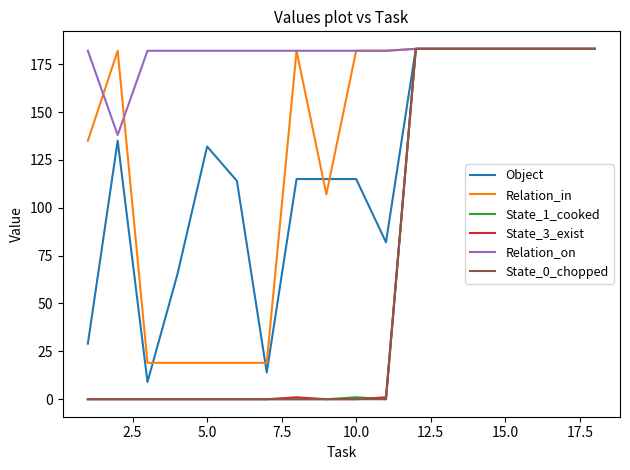

Reading right to left, list all the values displayed in this chart.

Object: 183	183	183	183	183	183	183	82	115	115	115	14	114	132	65	9	135	29
Relation_in: 183	183	183	183	183	183	183	182	182	107	182	19	19	19	19	19	182	135
State_1_cooked: 183	183	183	183	183	183	183	0	1	0	0	0	0	0	0	0	0	0
State_3_exist: 183	183	183	183	183	183	183	1	0	0	1	0	0	0	0	0	0	0
Relation_on: 183	183	183	183	183	183	183	182	182	182	182	182	182	182	182	182	138	182
State_0_chopped: 183	183	183	183	183	183	183	0	0	0	0	0	0	0	0	0	0	0